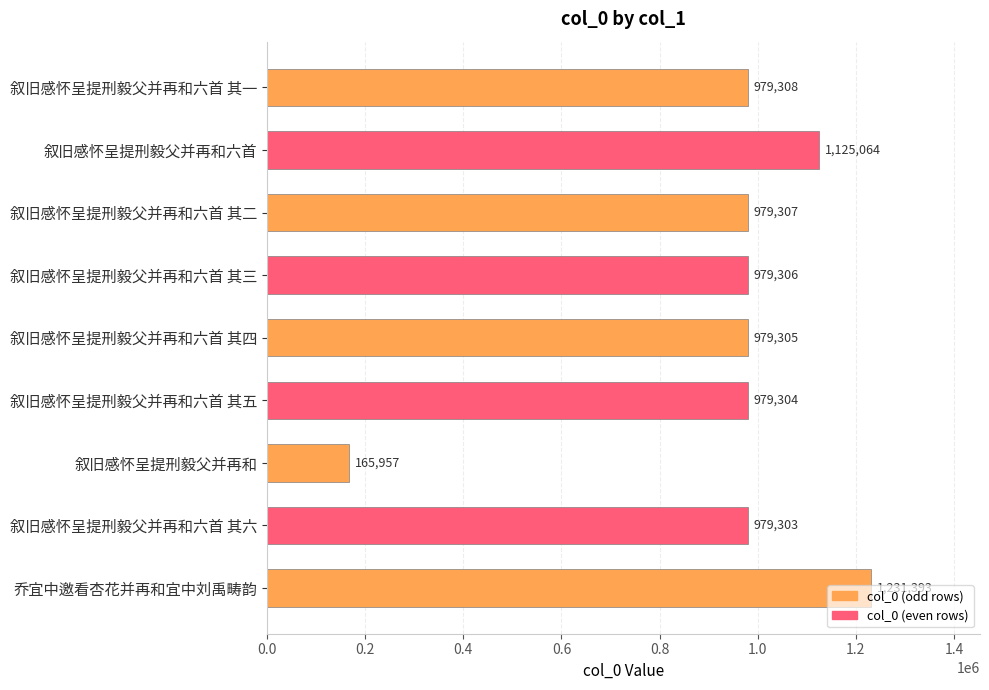

List the labels in order of value, smallest first.

叙旧感怀呈提刑毅父并再和, 叙旧感怀呈提刑毅父并再和六首 其六, 叙旧感怀呈提刑毅父并再和六首 其五, 叙旧感怀呈提刑毅父并再和六首 其四, 叙旧感怀呈提刑毅父并再和六首 其三, 叙旧感怀呈提刑毅父并再和六首 其二, 叙旧感怀呈提刑毅父并再和六首 其一, 叙旧感怀呈提刑毅父并再和六首, 乔宜中邀看杏花并再和宜中刘禹畴韵